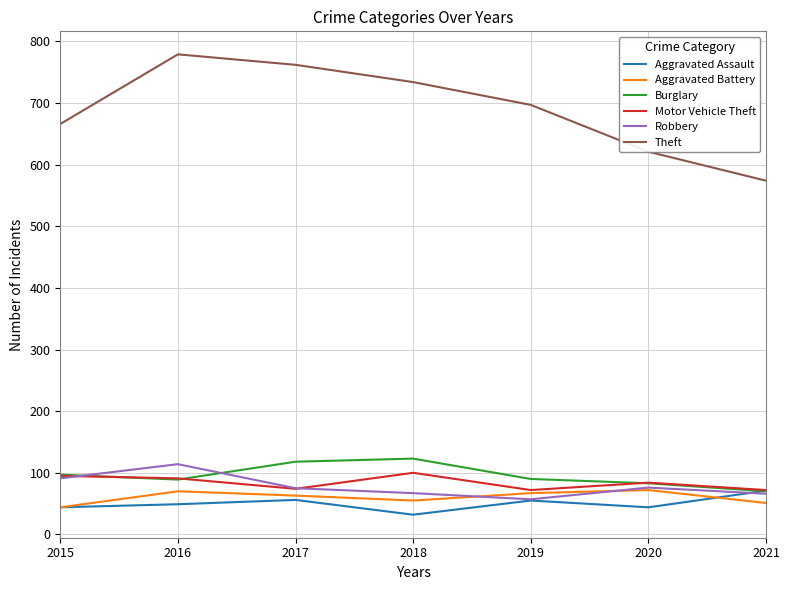

What is the spread (max minus min) of values at 2016?

730